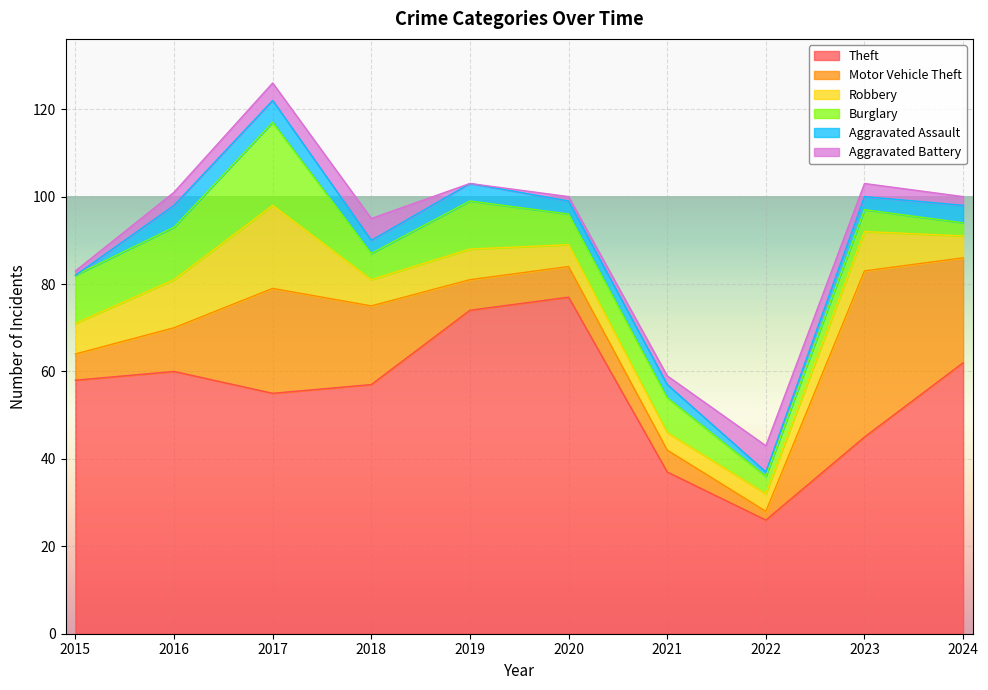

How many series are shown in this chart?

6